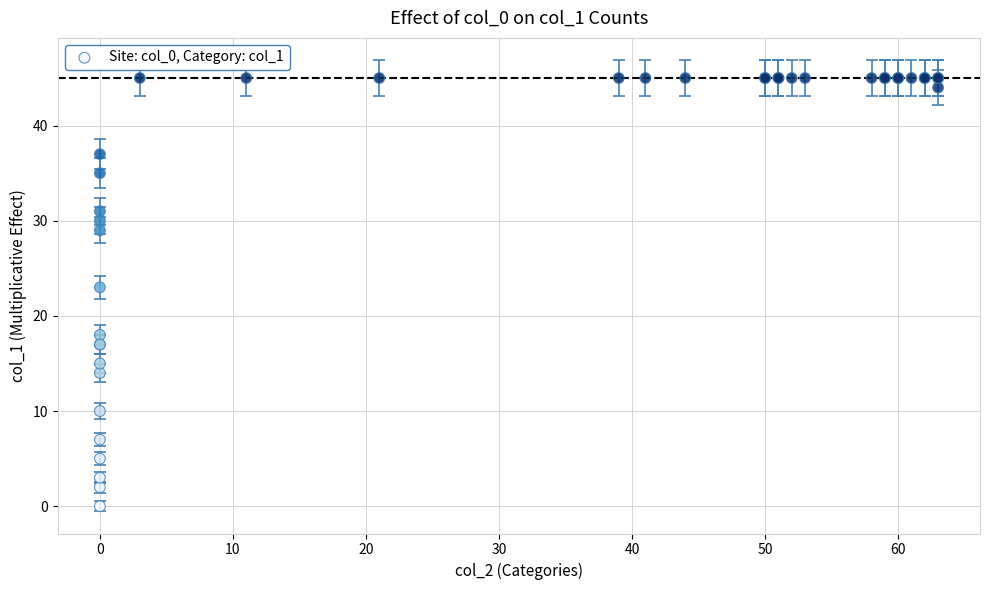

What Y value in the scatter plot is closest to 22?

23